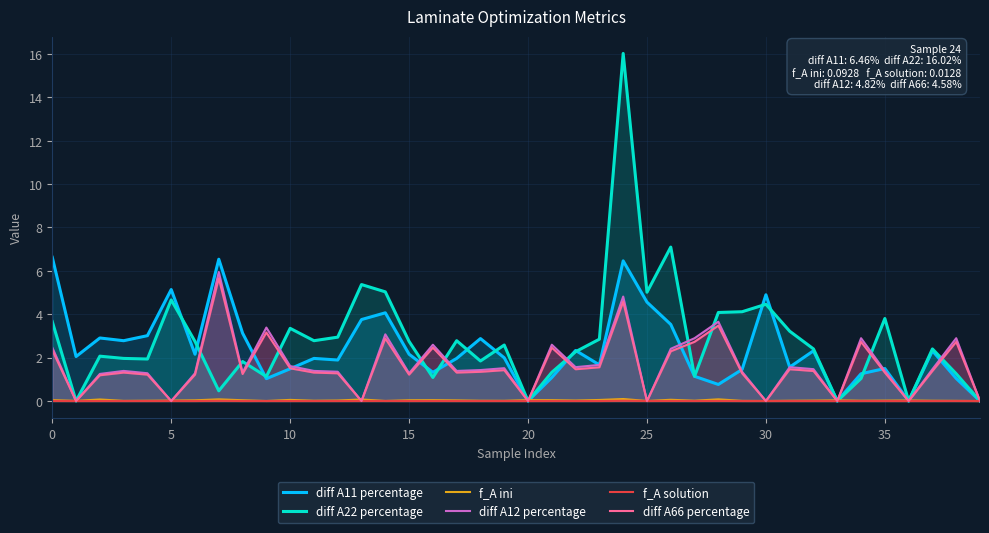

Which series has the widest spread of values?

diff A22 percentage